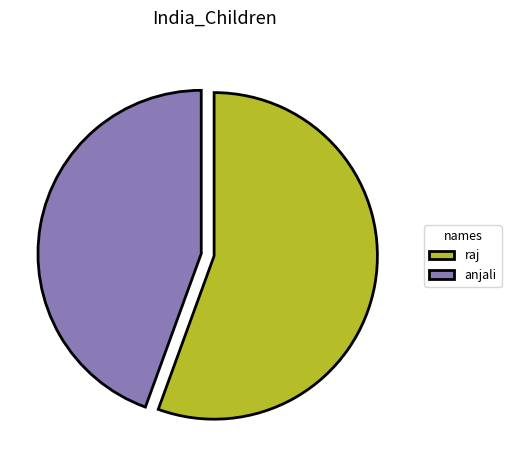

Is there any slice that represents more than half of the pie?

Yes